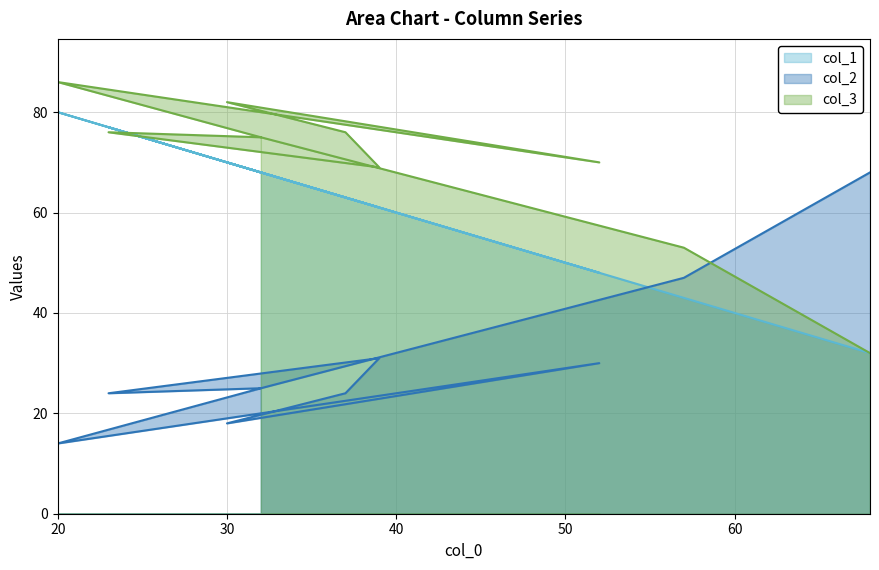

What is the minimum value for col_3?

32